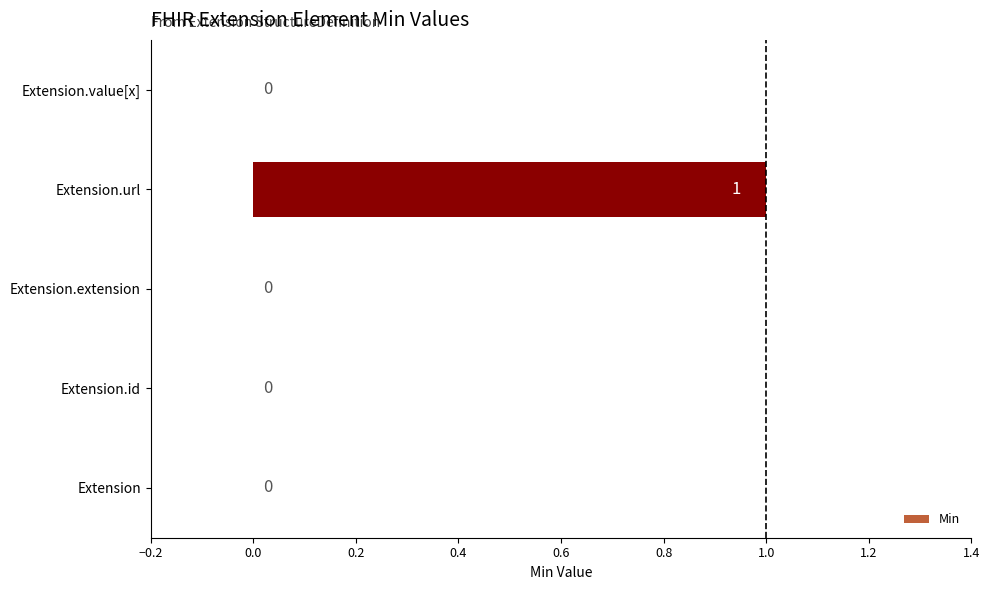

What is the maximum value shown in the chart?

1